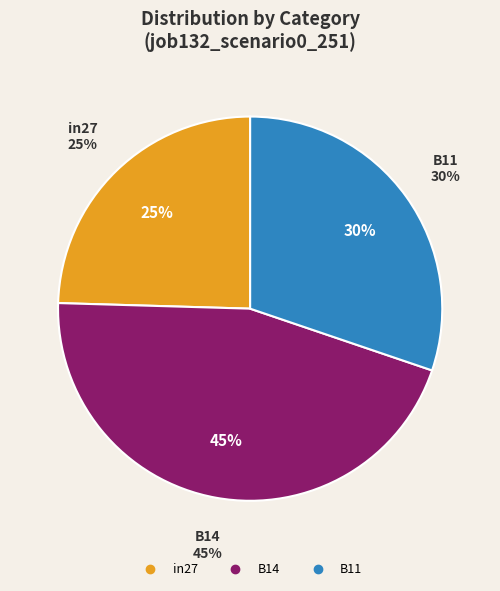

Does any single category account for the majority?

No